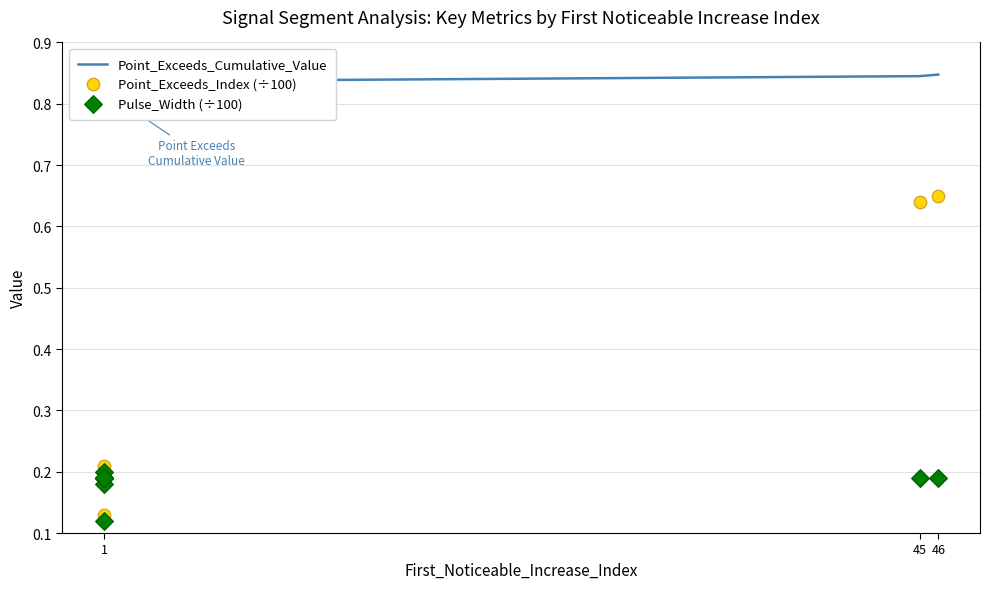

What are all the series names shown in the legend?

Point_Exceeds_Cumulative_Value, Point_Exceeds_Index (÷100), Pulse_Width (÷100)